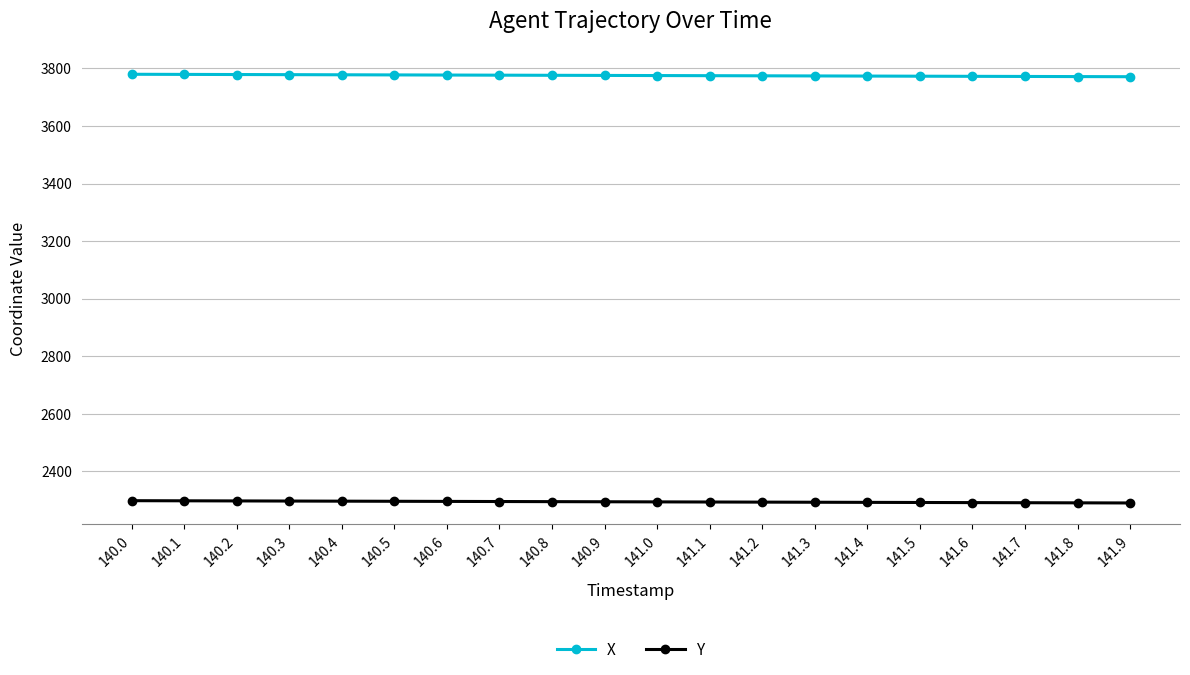

What is the minimum value shown in the chart?

2290.6